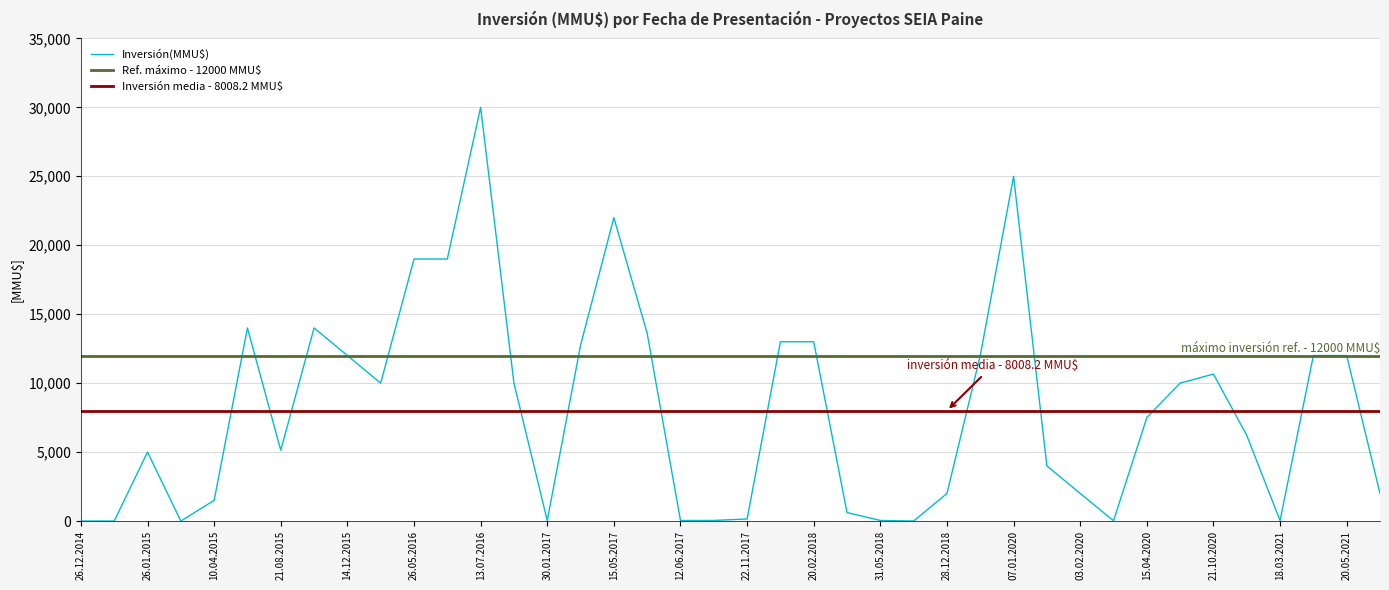

Count the number of data series in this chart.

1